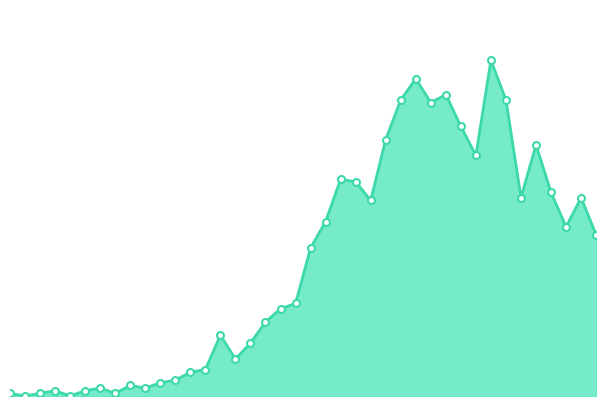

How many interior local peaks (higher than both neighbors) does the data have?

10